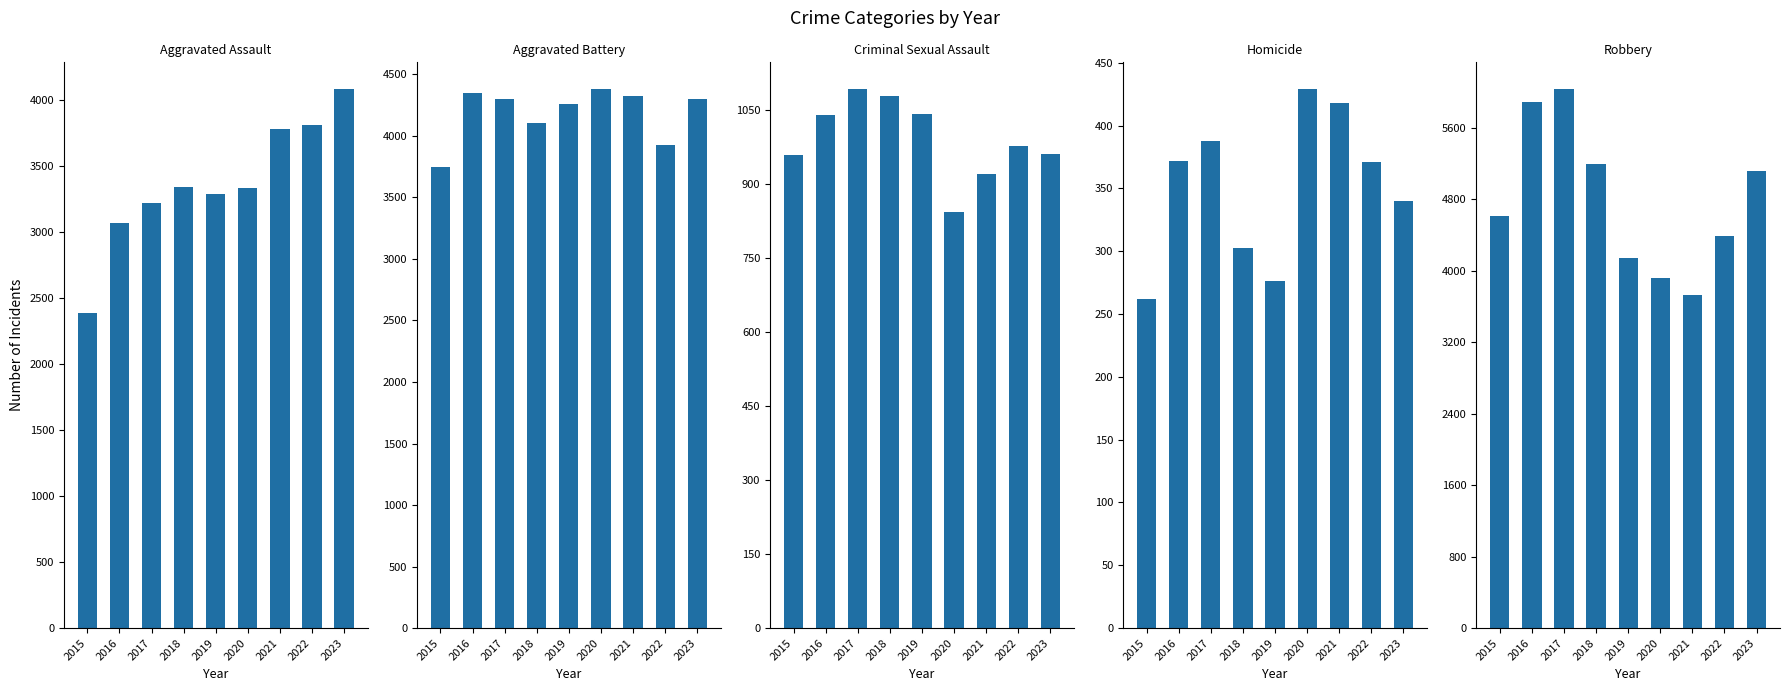

How many series are shown in this chart?

5